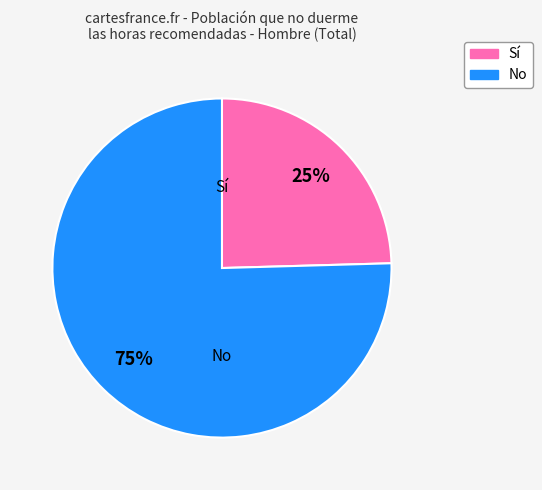

Rank the categories by value from lowest to highest.

Sí, No